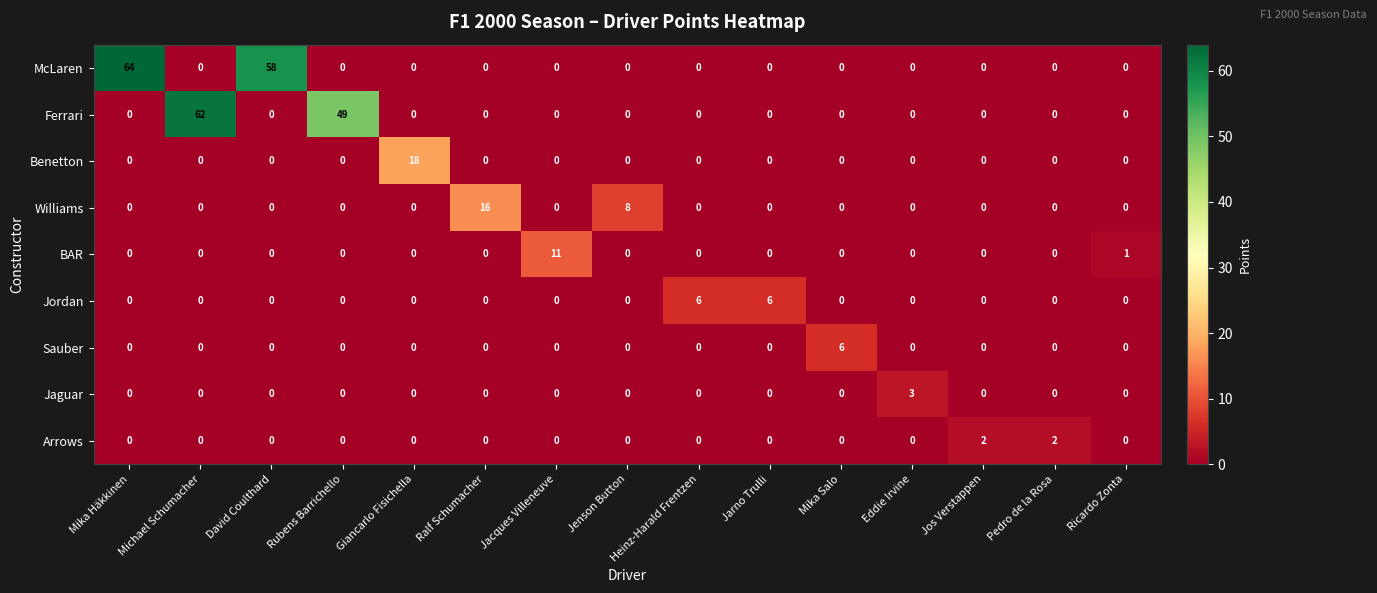

True or false: McLaren has a value of 0 at Jarno Trulli.

True